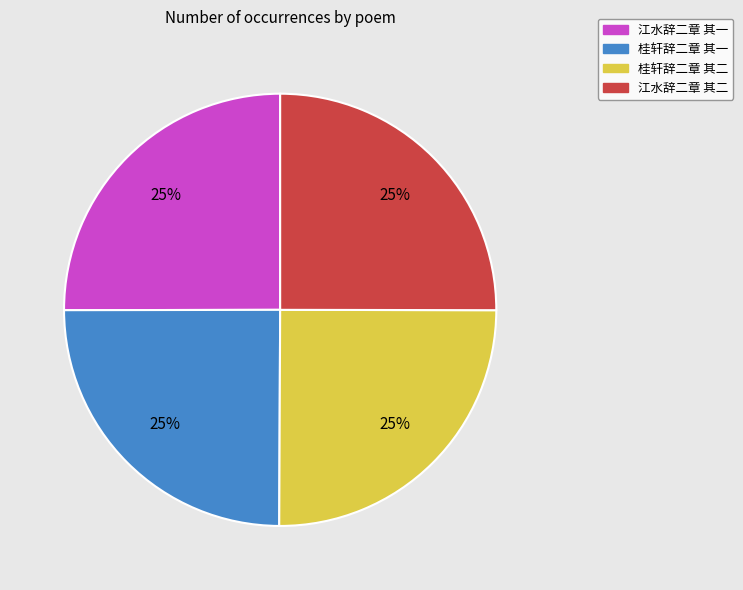

To the nearest percent, what portion does 江水辞二章 其二 represent?

25%